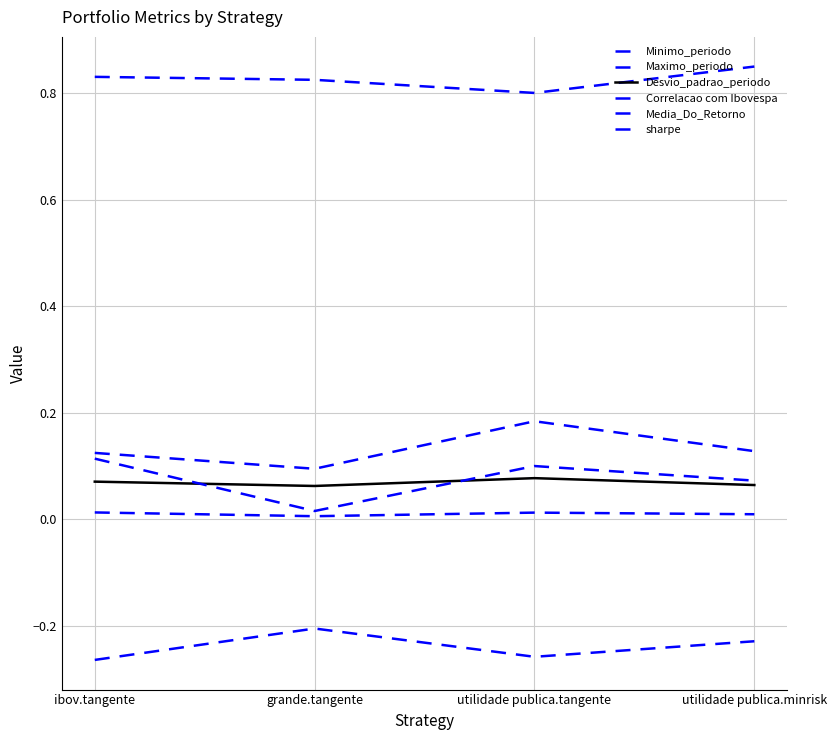

Count the number of categories in the chart.

4